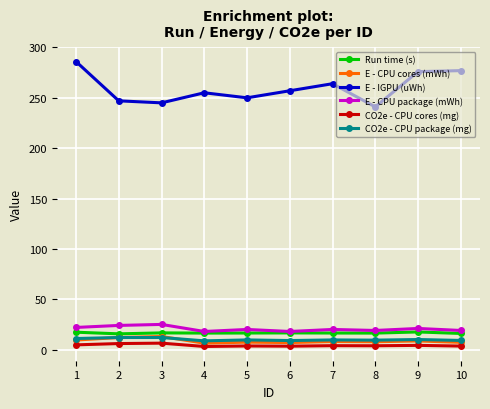

What is the lowest value of the E - IGPU (uWh) series?

241.0